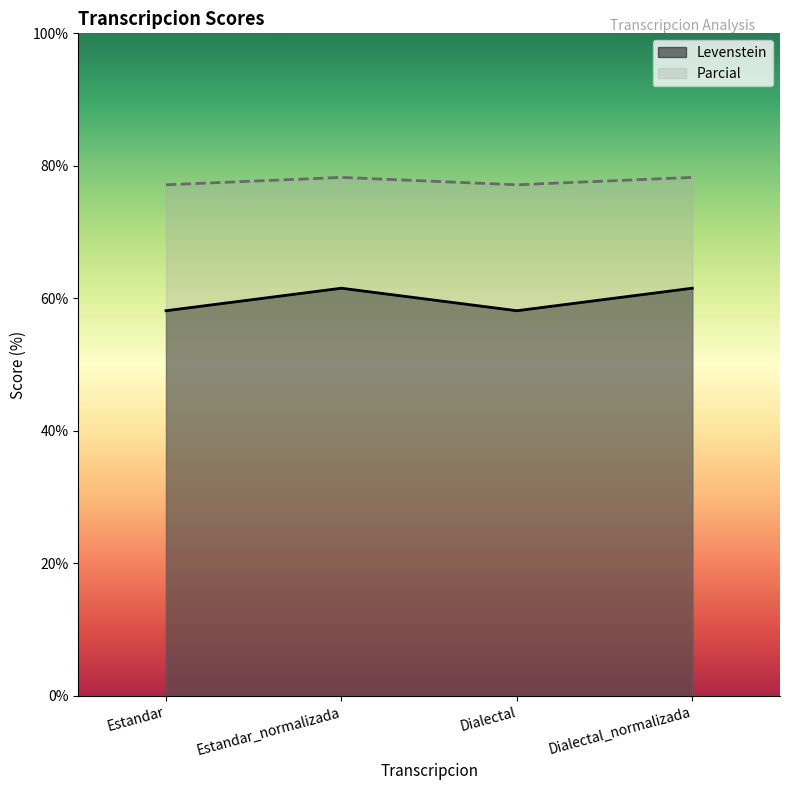

What is the average value of the Levenstein series?

59.8